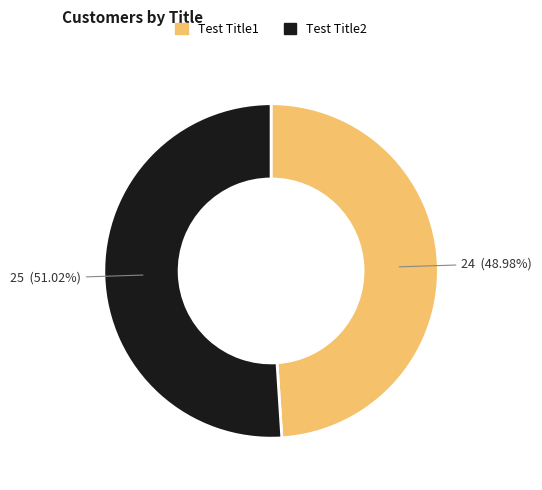

What is the ratio of the value at Test Title1 to the value at Test Title2?

1.0